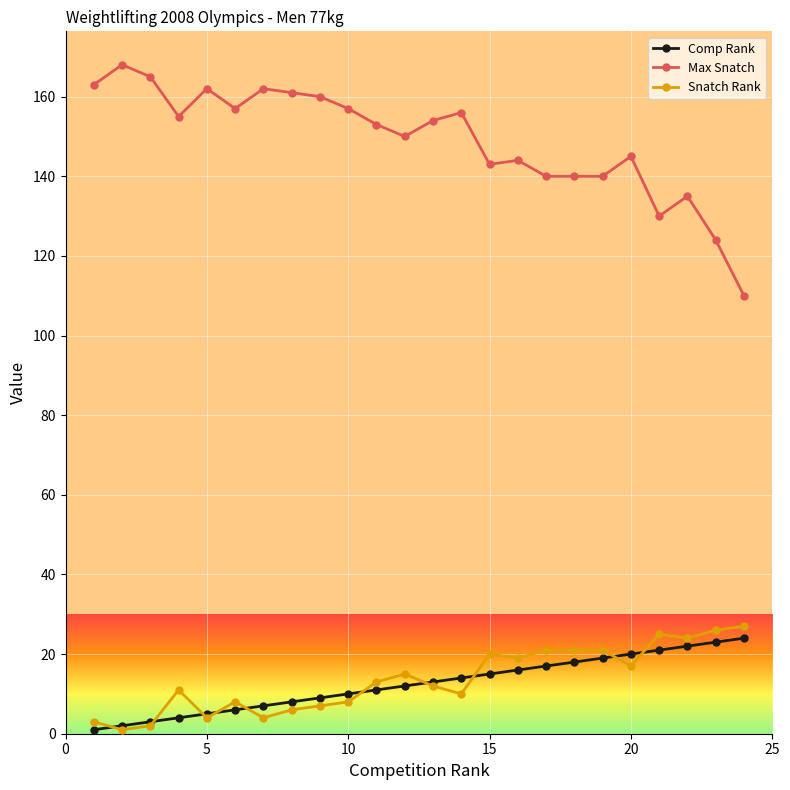

Count the number of data series in this chart.

3